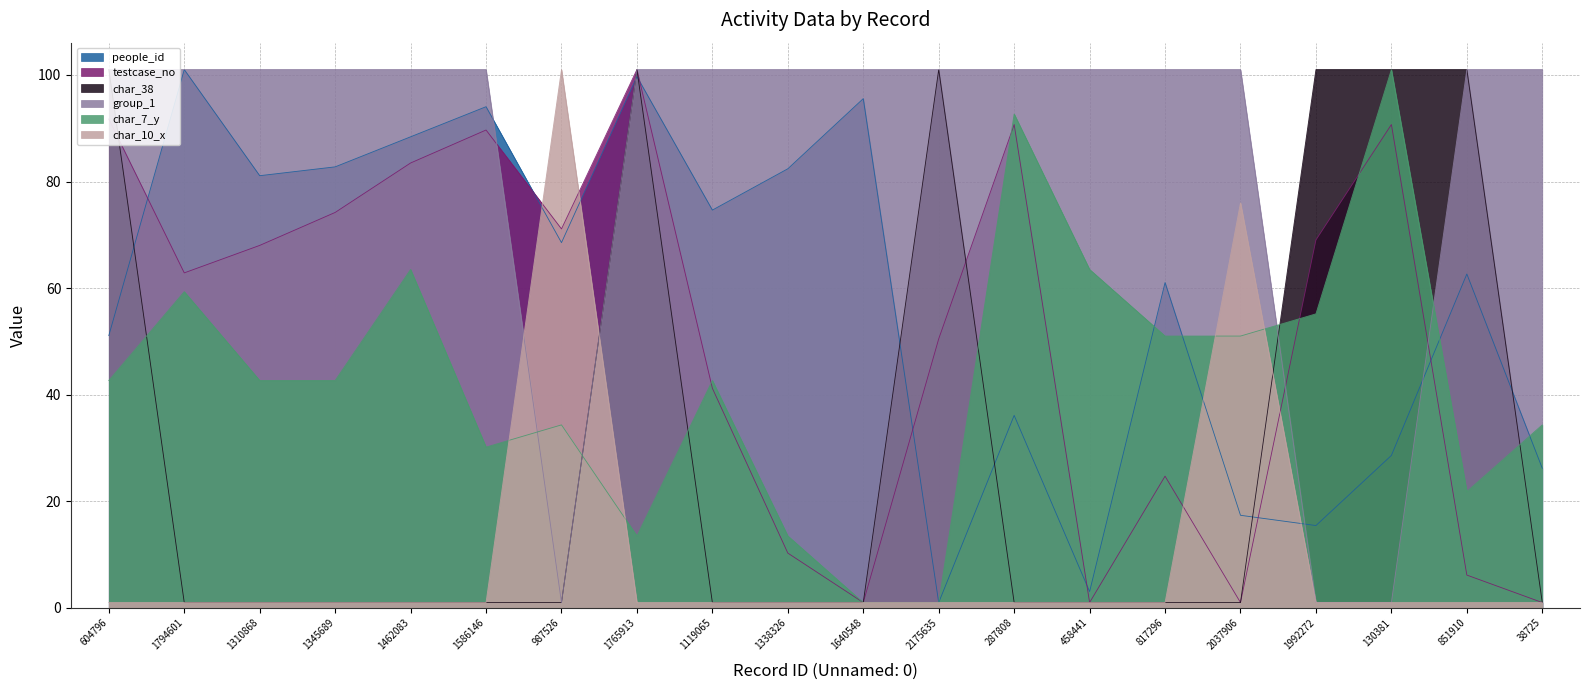

Which series has the largest range (max minus min)?

people_id